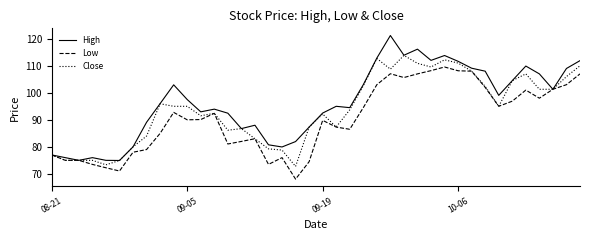

What is the maximum value for High?

121.2